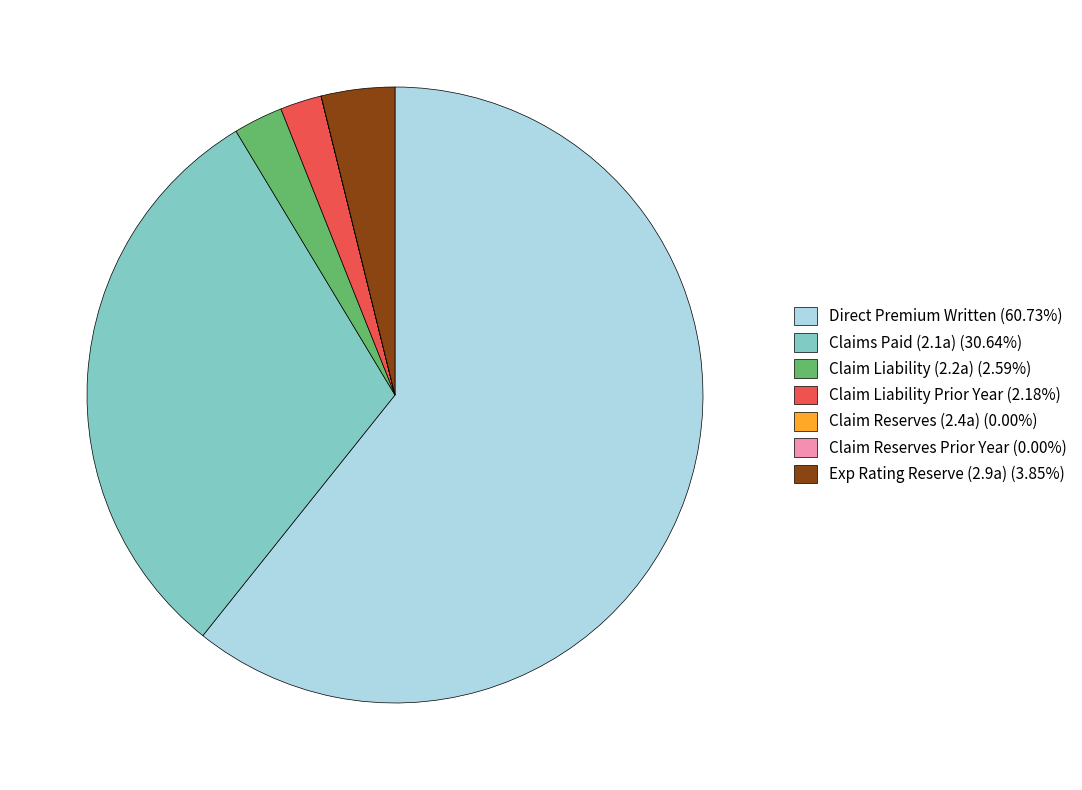

Is there any slice that represents more than half of the pie?

Yes